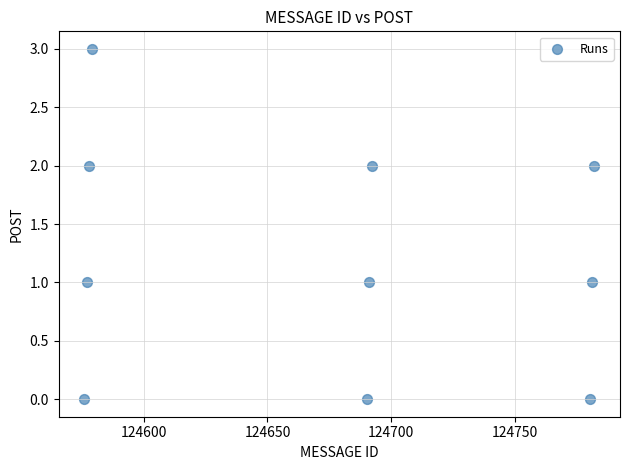

What is the range of X values (max minus min)?

206